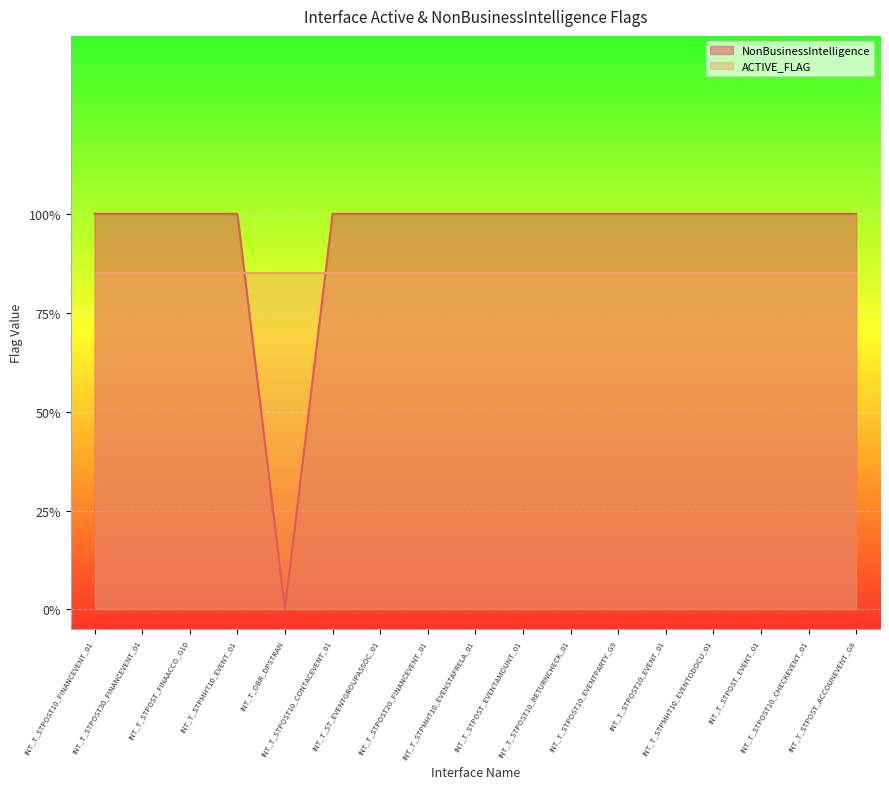

Reading left to right, list all the values displayed in this chart.

1	1	1	1	0	1	1	1	1	1	1	1	1	1	1	1	1